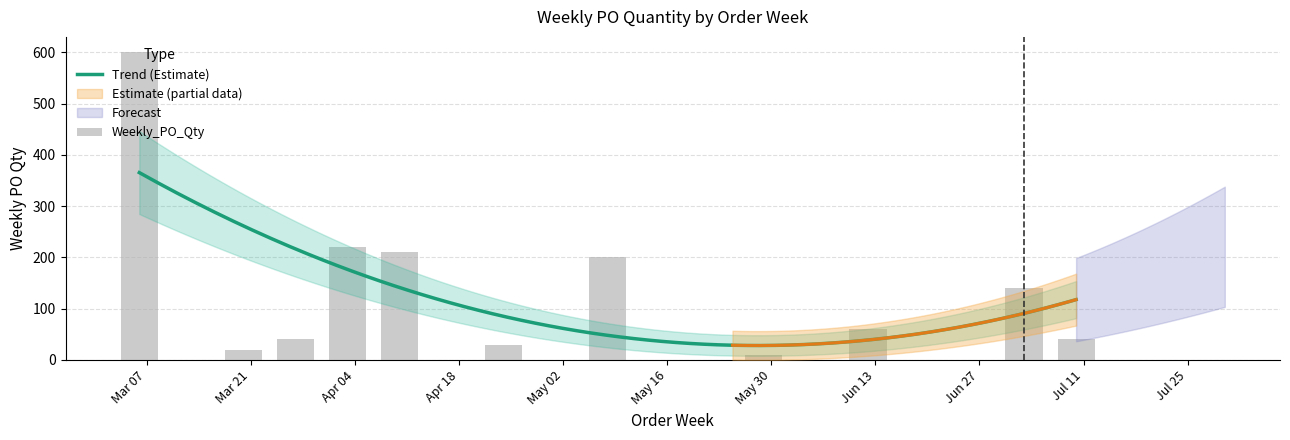

What is the maximum value shown in the chart?

600